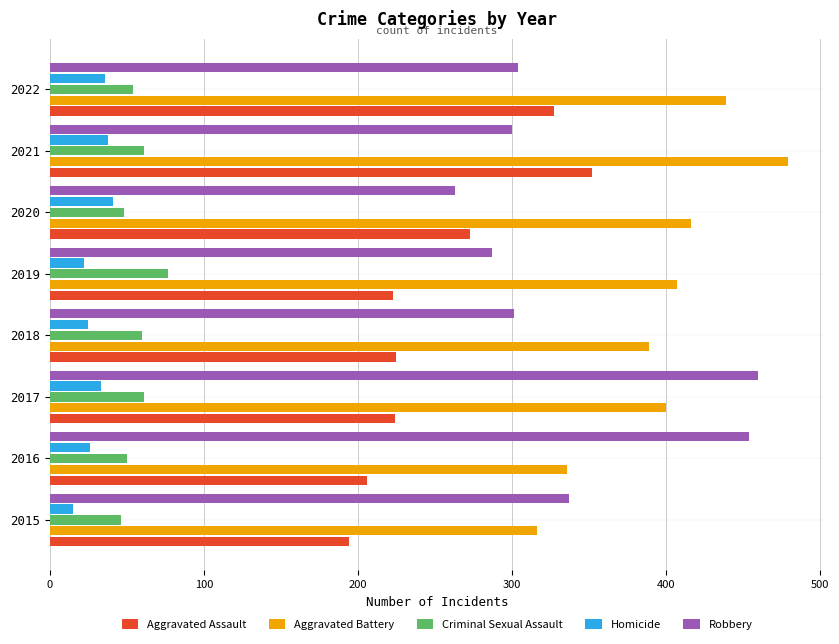

Is it true that Homicide equals 25 at 2018?

True